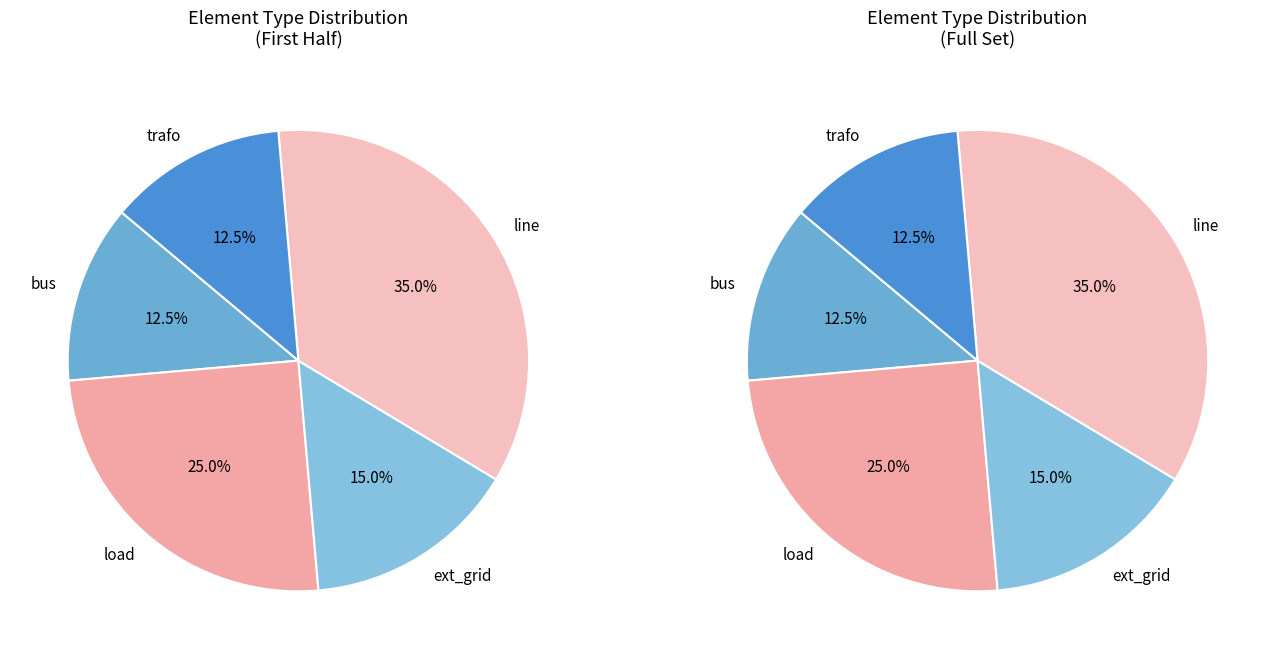

What percentage is the load slice, to the nearest percent?

25%